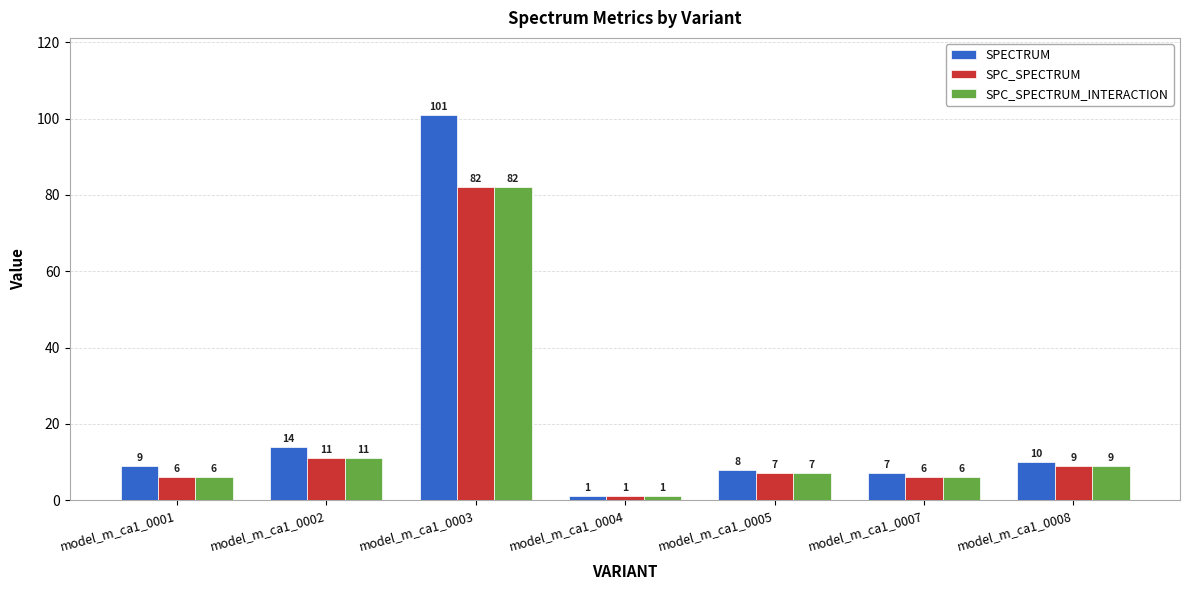

What is the value of the SPC_SPECTRUM bar at the 1st from the left?

6